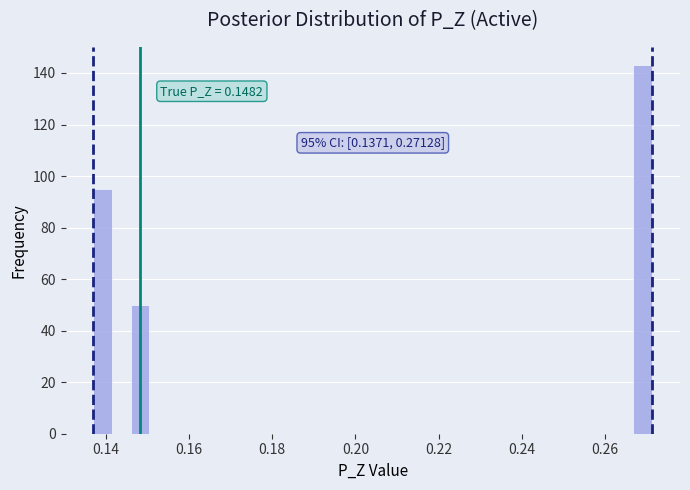

Read against the x-axis, roughly where is the centre of the tallest bar?

0.270